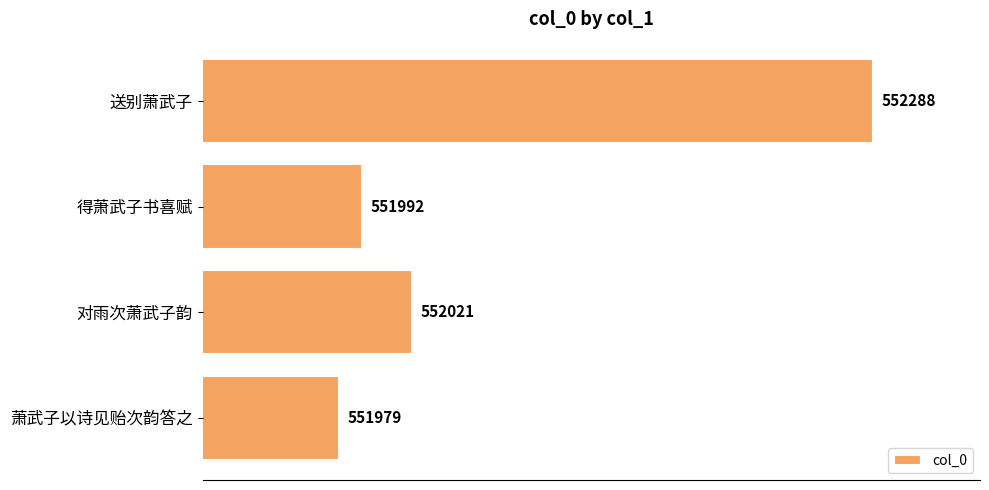

How many values are below 552021?

2